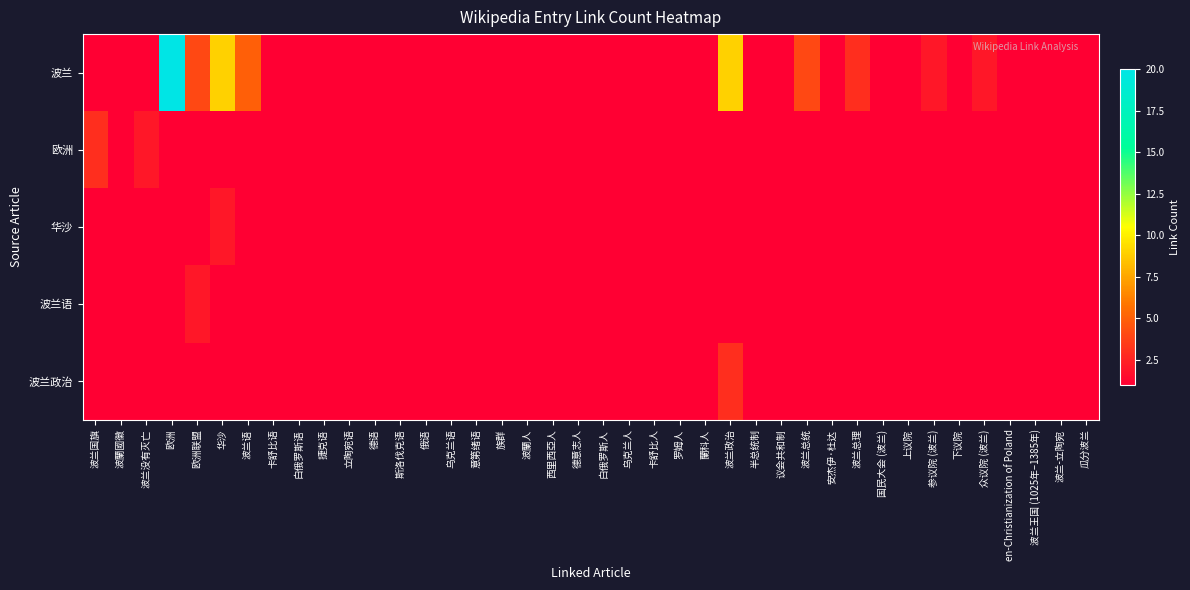

What is the smallest value displayed?

1